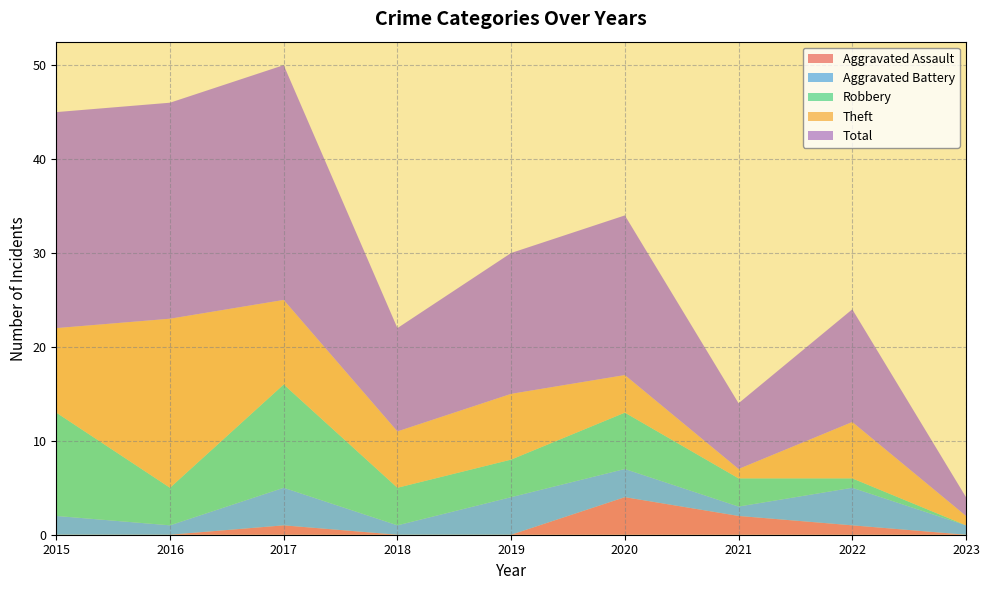

Reading right to left, transcribe all the data shown in this chart.

Aggravated Assault: 2023=0	2022=1	2021=2	2020=4	2019=0	2018=0	2017=1	2016=0	2015=0
Aggravated Battery: 2023=1	2022=4	2021=1	2020=3	2019=4	2018=1	2017=4	2016=1	2015=2
Robbery: 2023=0	2022=1	2021=3	2020=6	2019=4	2018=4	2017=11	2016=4	2015=11
Theft: 2023=1	2022=6	2021=1	2020=4	2019=7	2018=6	2017=9	2016=18	2015=9
Total: 2023=2	2022=12	2021=7	2020=17	2019=15	2018=11	2017=25	2016=23	2015=23